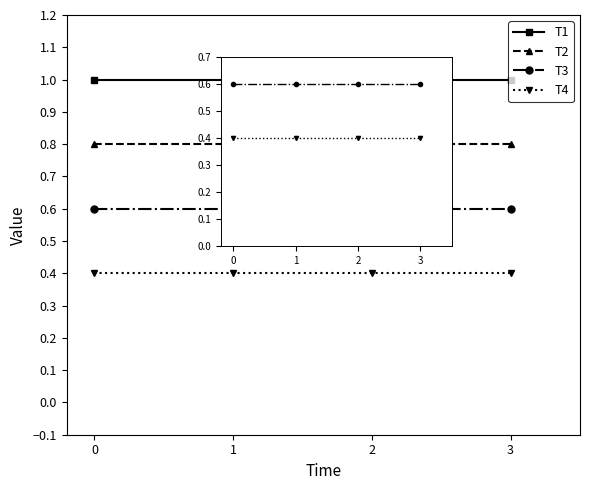

What is the value of the T4 point at the 2nd from the left?

0.4